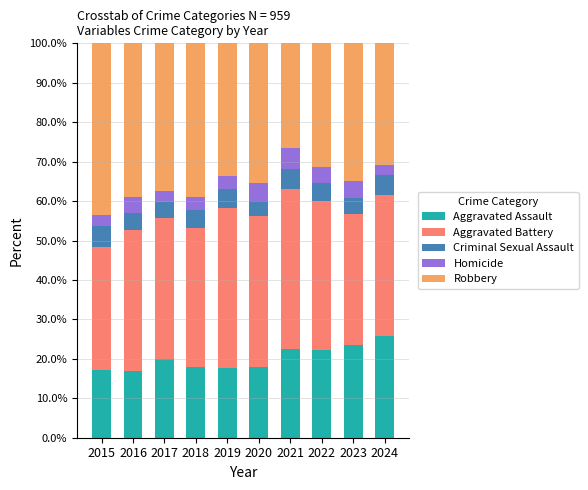

True or false: Aggravated Assault has a value of 38.4 at 2022.

False